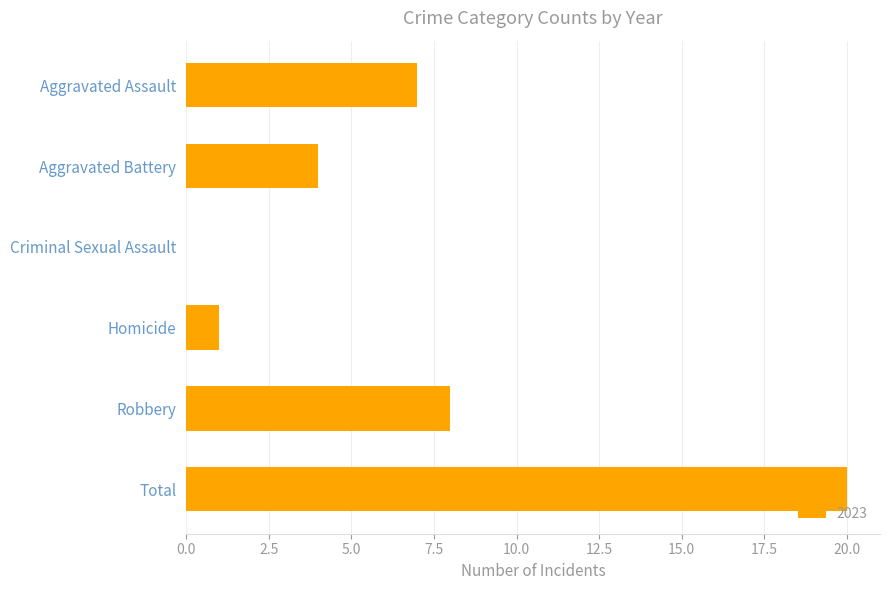

How many series are shown in this chart?

1